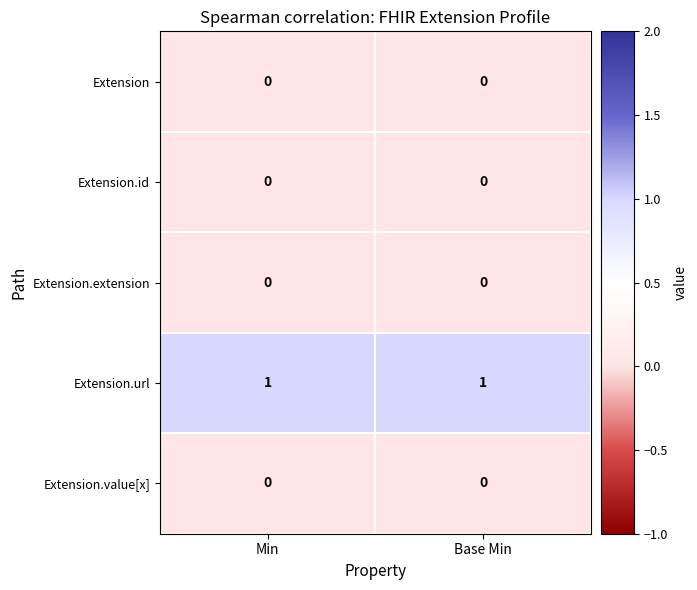

The Extension.url series shows 1 at Base Min. True or false?

True